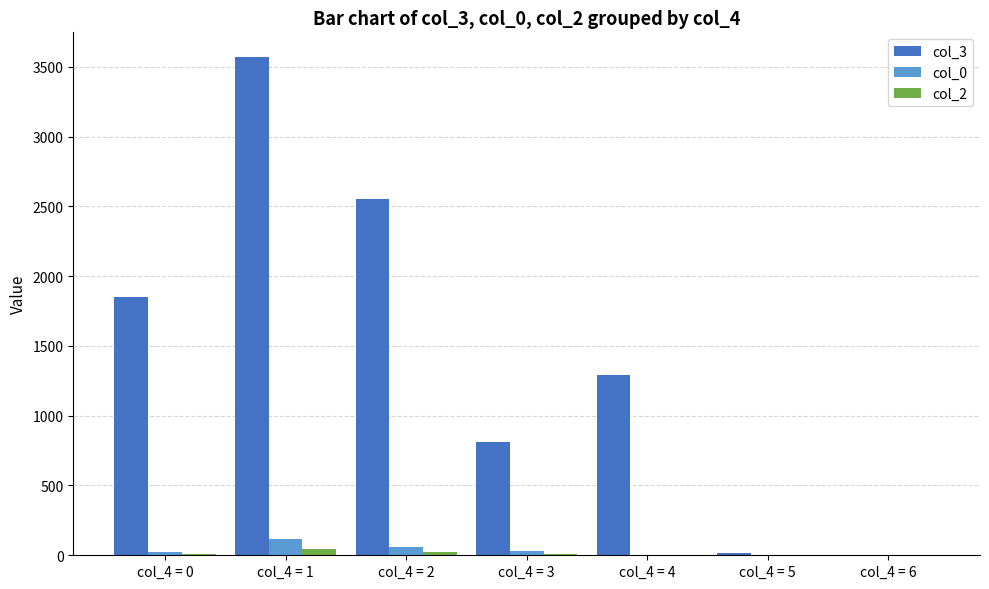

Is the value of col_2 at col_4 = 5 greater than the value of col_3 at col_4 = 3?

No